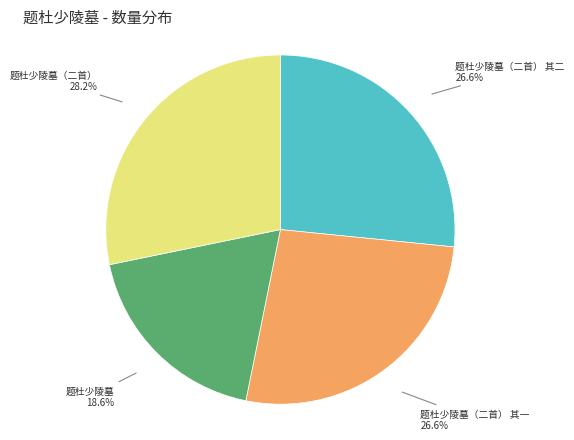

The 题杜少陵墓（二首） 其一 slice represents 16% of the pie. True or false?

False